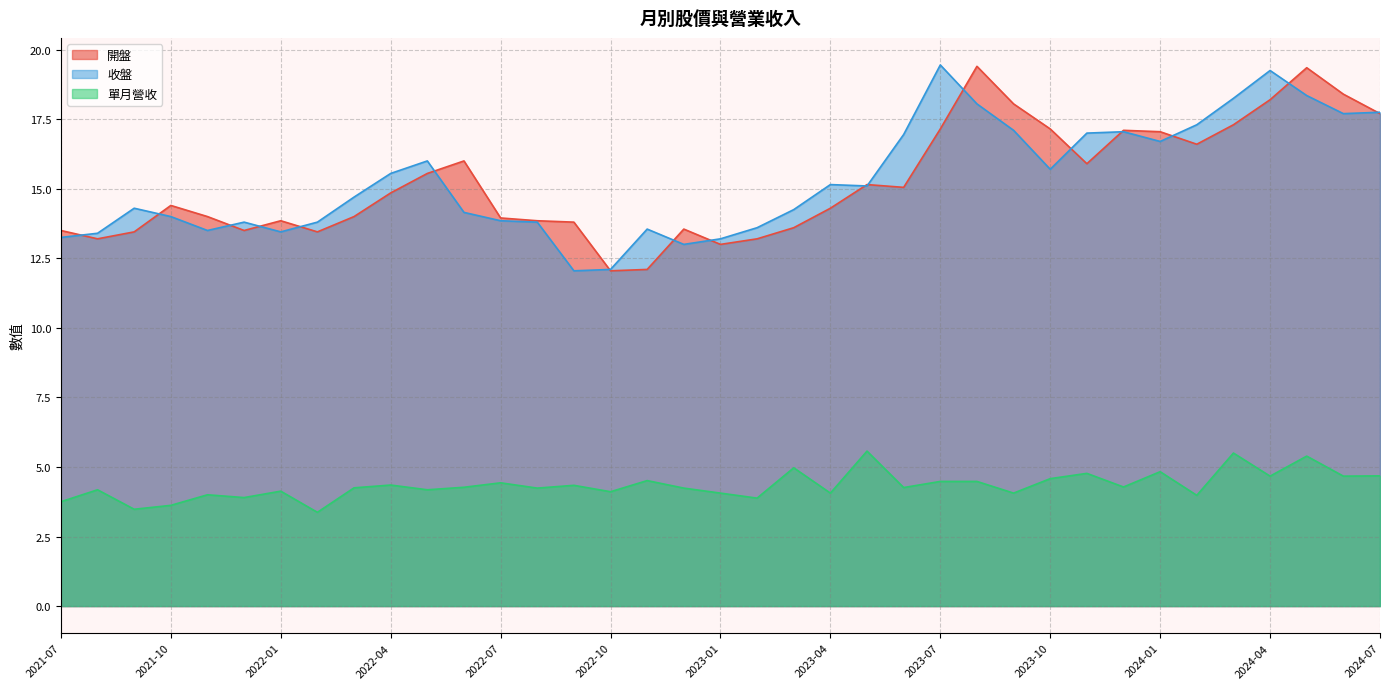

How many data points does each series have?

37